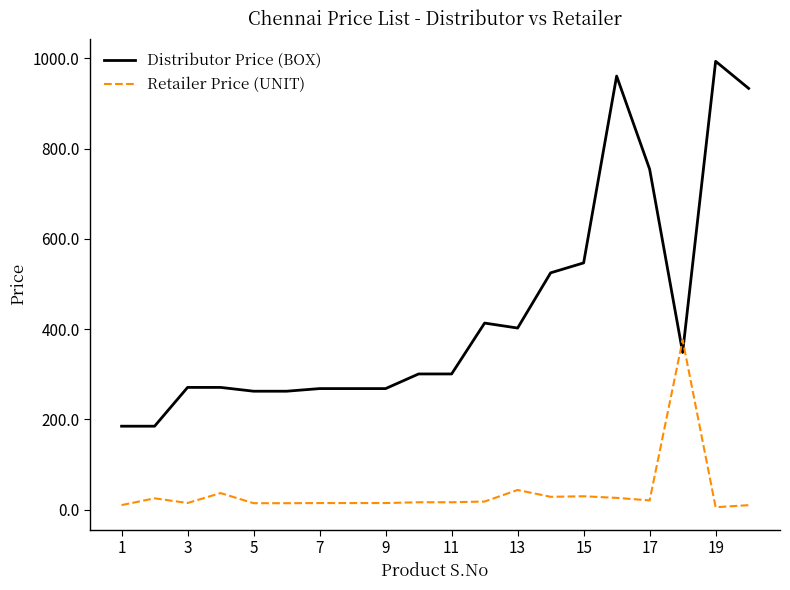

Which series has the widest spread of values?

Distributor Price (BOX)